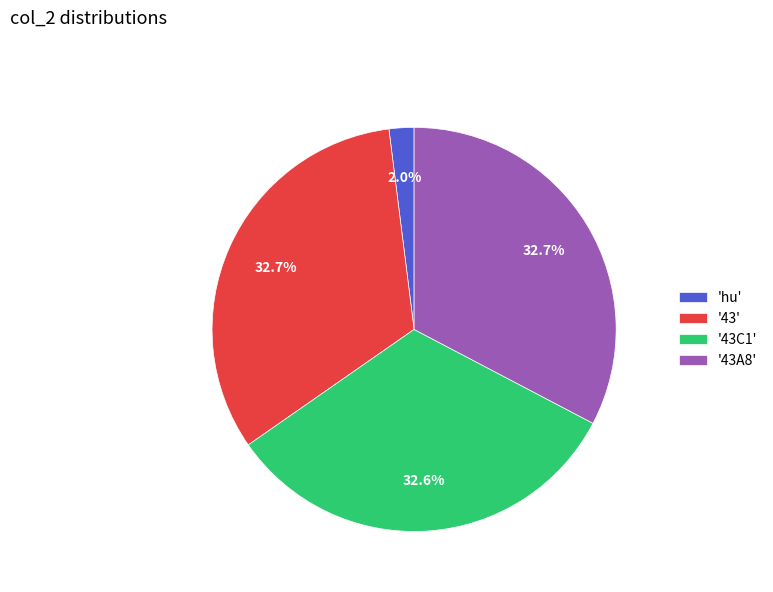

What is the smallest slice in the pie chart?

'hu'